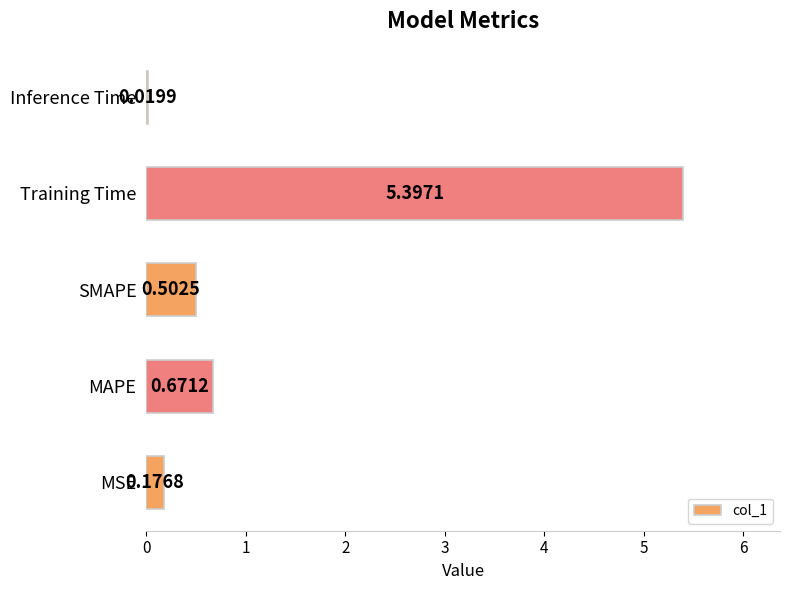

What is the sum of all values?

6.8